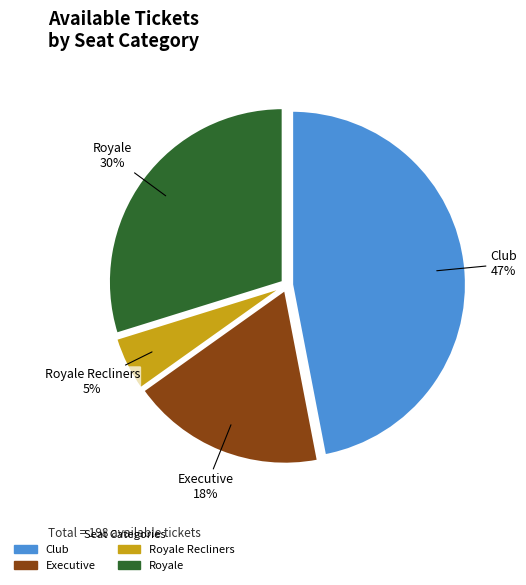

Is the sum of Royale Recliners and Executive greater than half?

No